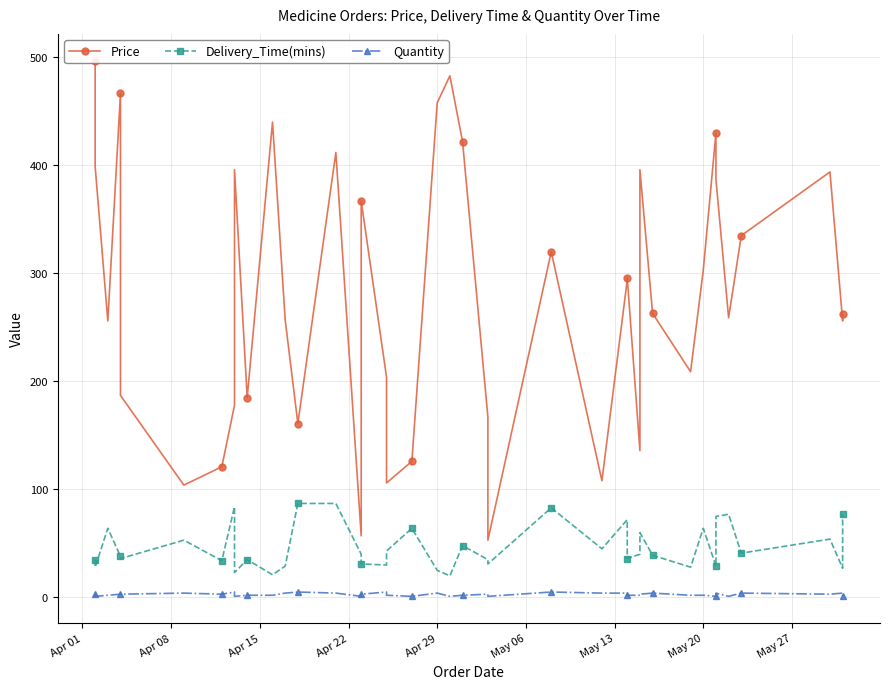

The value of Delivery_Time(mins) at 24 is 50. True or false?

False